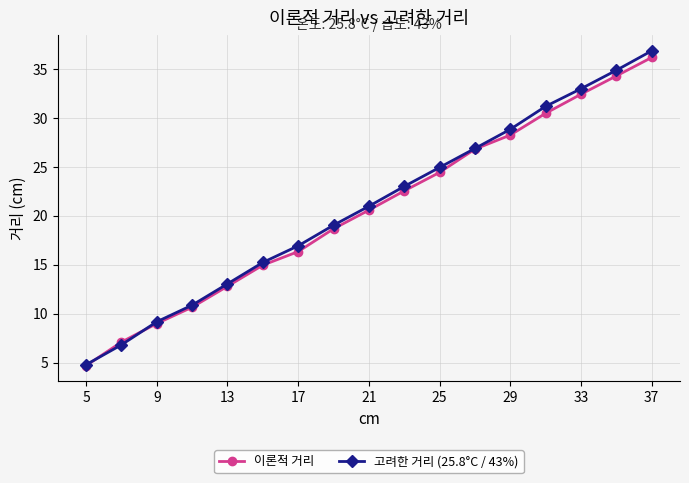

What is the maximum value for 고려한 거리 (25.8°C / 43%)?

36.9